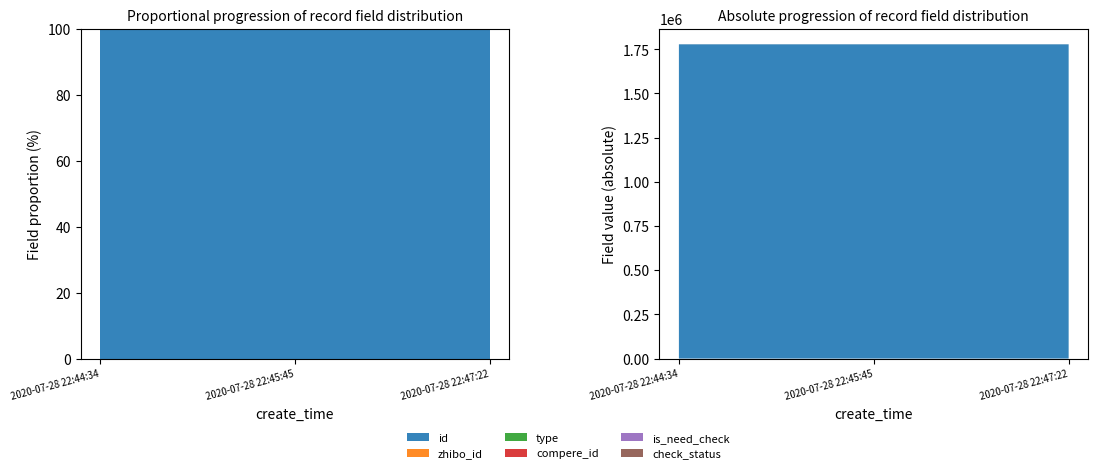

Reading left to right, what are all the values shown in this chart?

id: 1778435	1778432	1778431
zhibo_id: 152	152	152
type: 0	0	0
compere_id: 0	0	0
is_need_check: 0	0	0
check_status: 1	1	1